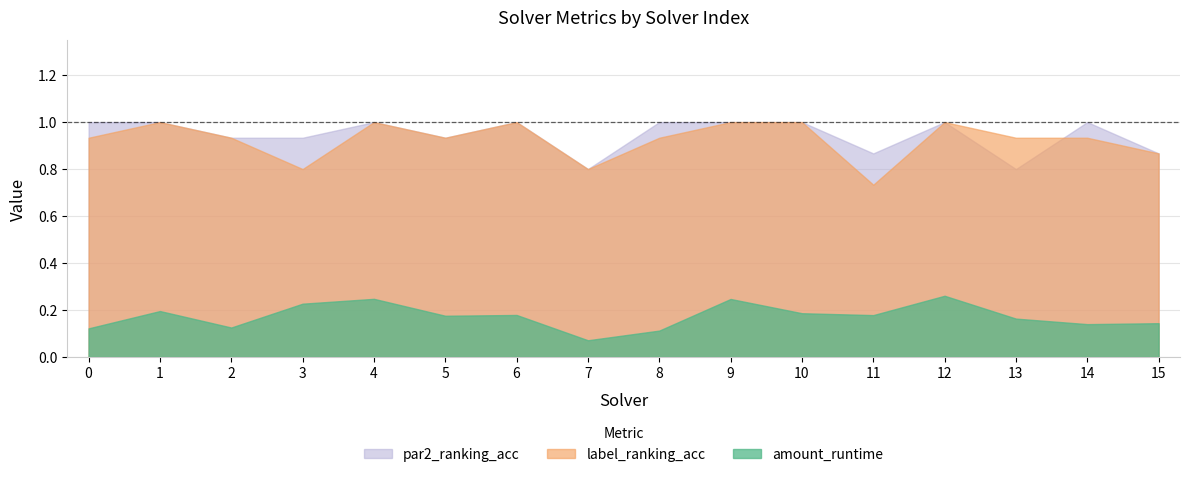

Which series has the widest spread of values?

label_ranking_acc